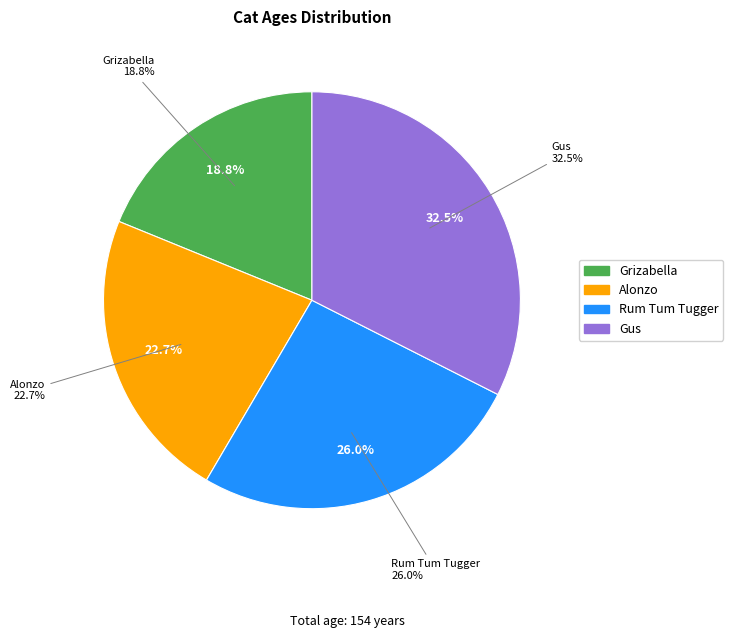

Approximately how many times larger is the value at Alonzo compared to Rum Tum Tugger?

0.9